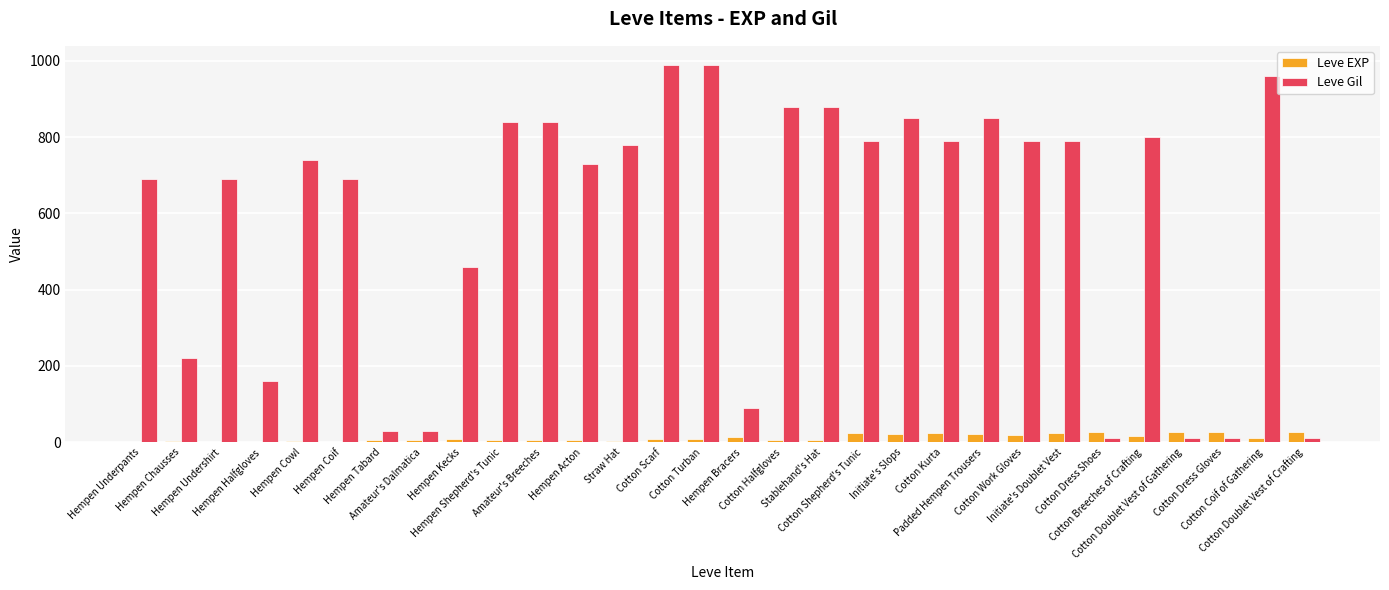

What is the label of the 23rd bar from the right?

Amateur's Dalmatica